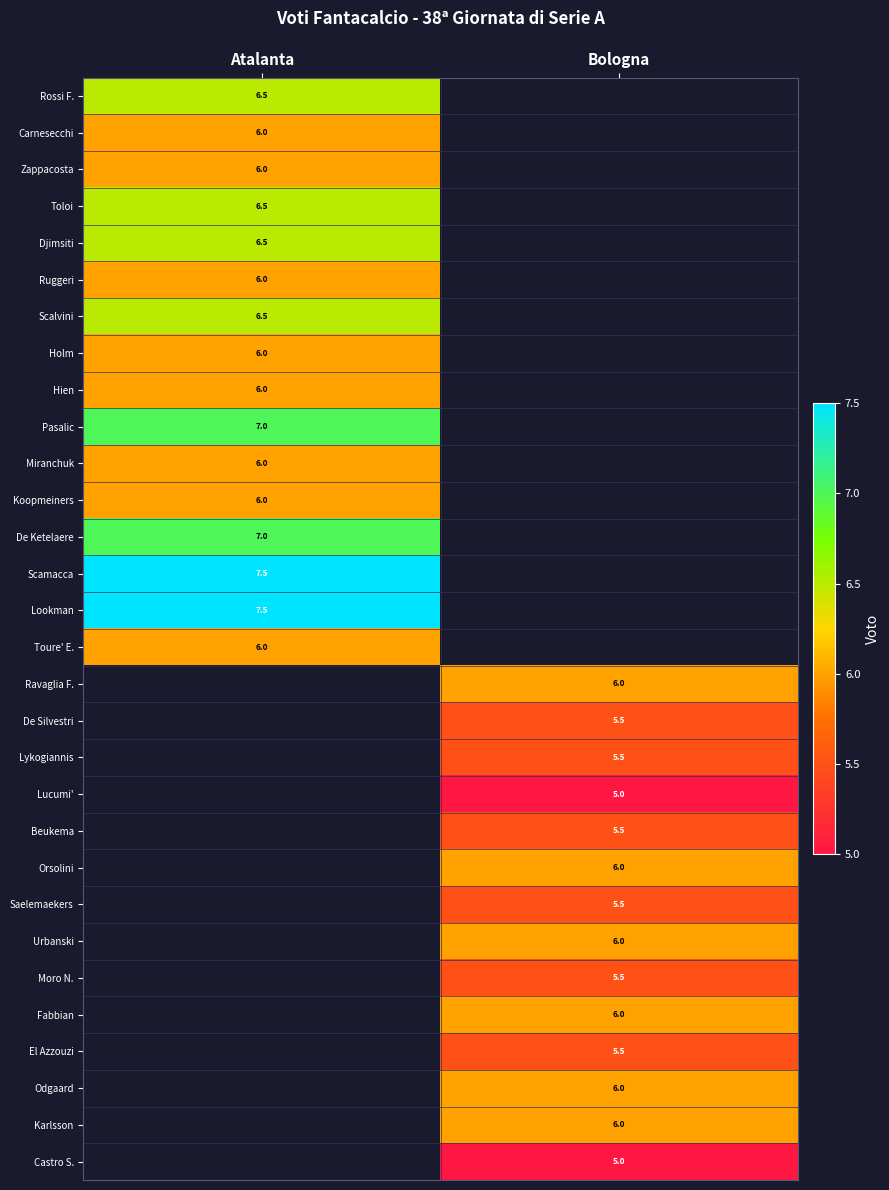

Count the number of categories in the chart.

2